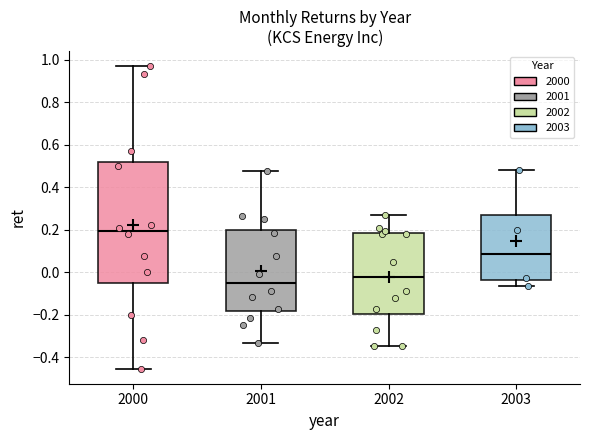

Reading left to right, transcribe this box plot: for each box, give where its median line is, the range the box spans, and where its two whiskers end, as read against the y-axis. The values are not printed on the chart, so give them approximately, as read against the axis.

2000: median 0.20, box -0.04 to 0.52, whiskers -0.46 to 0.96
2001: median -0.04, box -0.18 to 0.20, whiskers -0.34 to 0.48
2002: median -0.02, box -0.20 to 0.18, whiskers -0.34 to 0.26
2003: median 0.08, box -0.04 to 0.26, whiskers -0.06 to 0.48